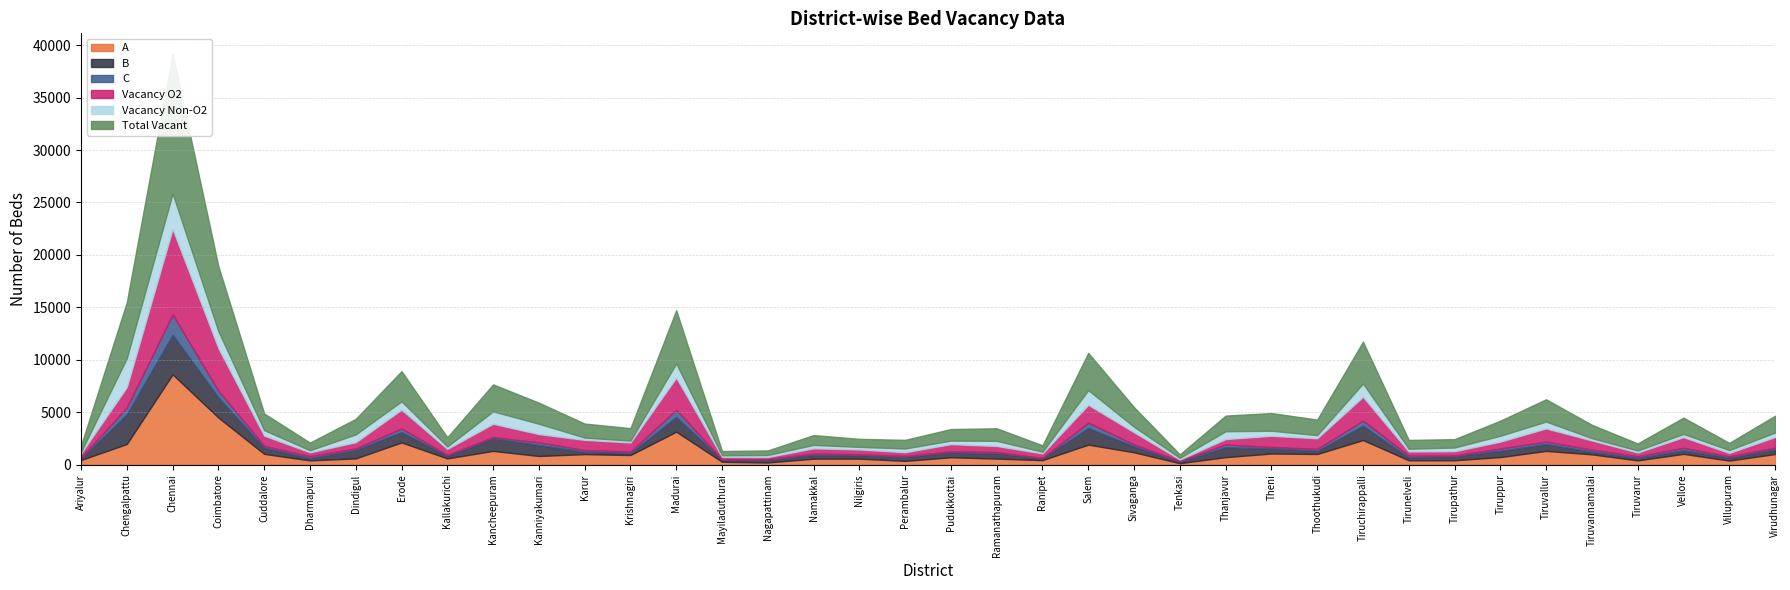

What is the difference between the Vacancy Non-O2 values at Nagapattinam and Thanjavur?

553